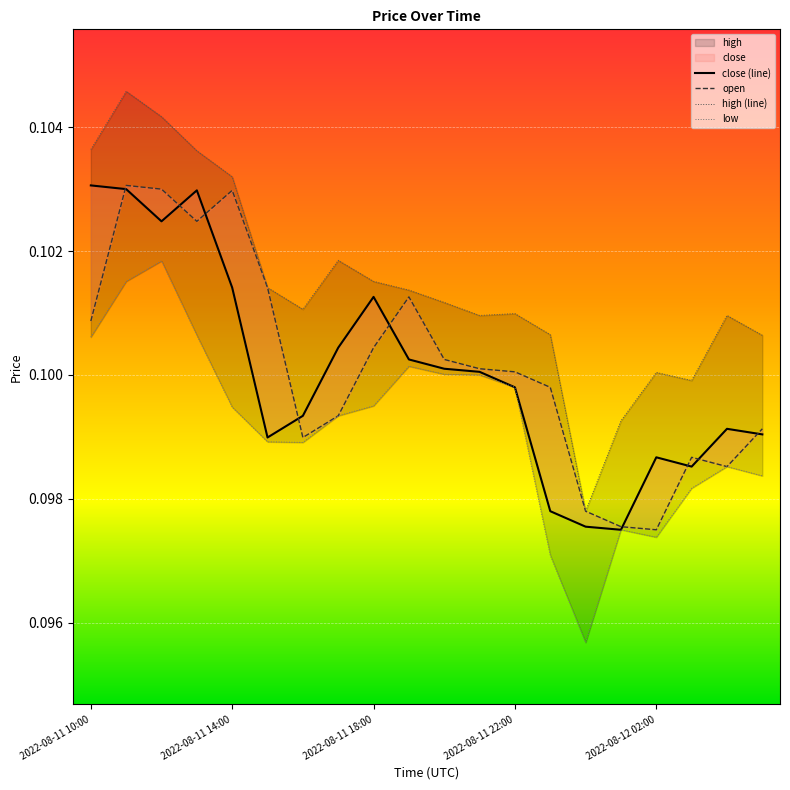

List the series in order of their peak value, lowest first.

low, close, open, high